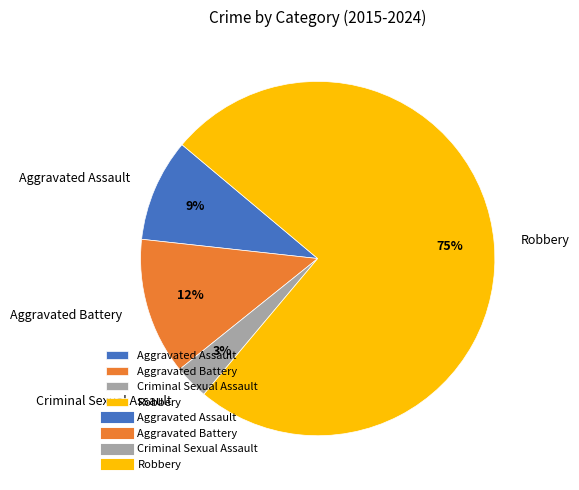

Rank the categories by value from highest to lowest.

Robbery, Aggravated Battery, Aggravated Assault, Criminal Sexual Assault